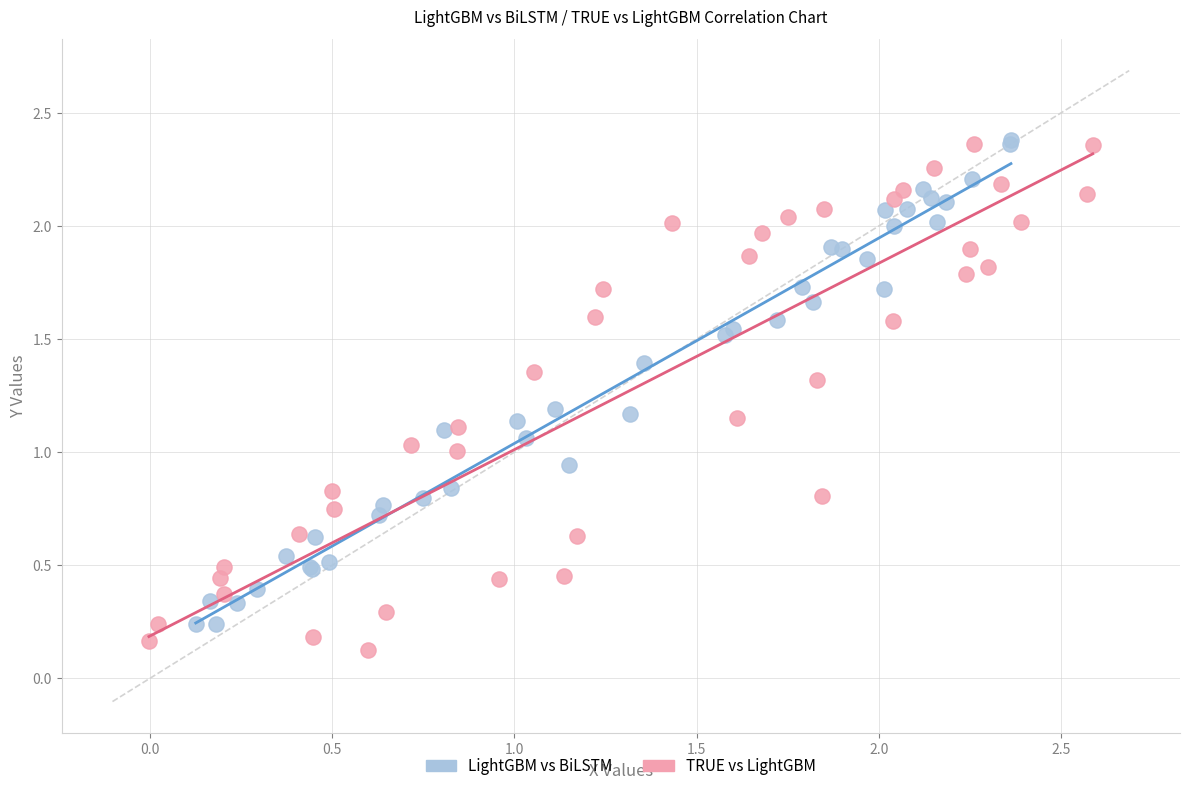

Which series has the widest spread of Y values?

TRUE vs LightGBM